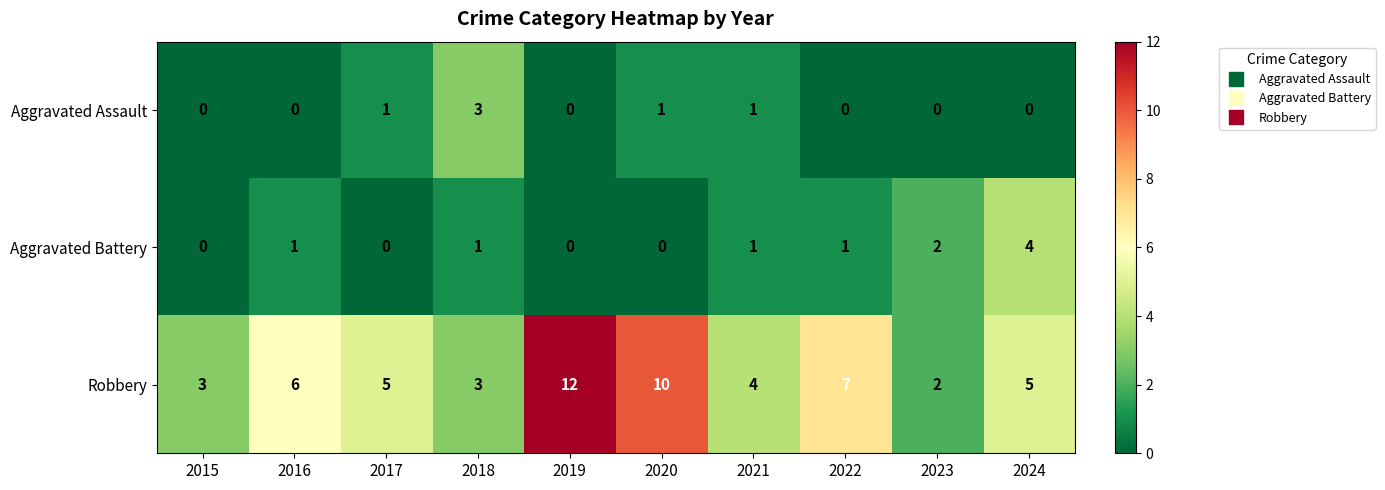

What is the spread (max minus min) of values at 2024?

5